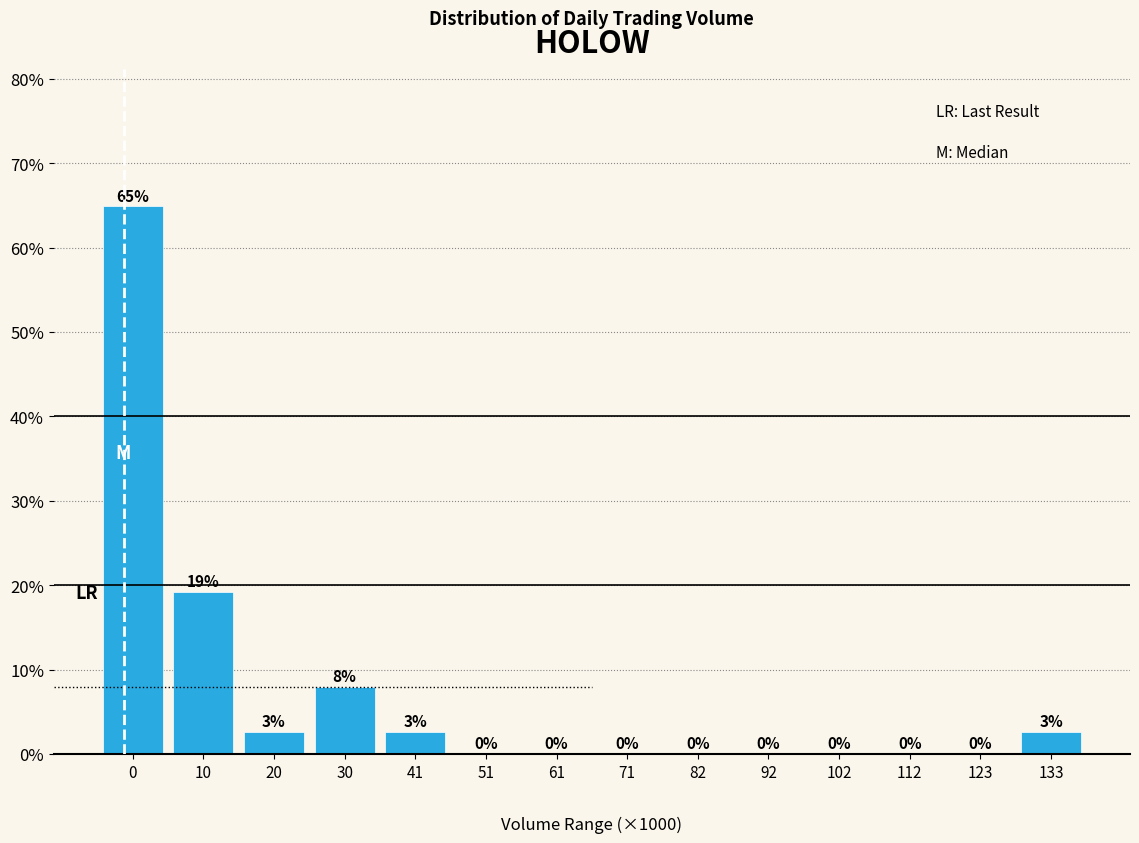

At which label is the value closest to 32?

10